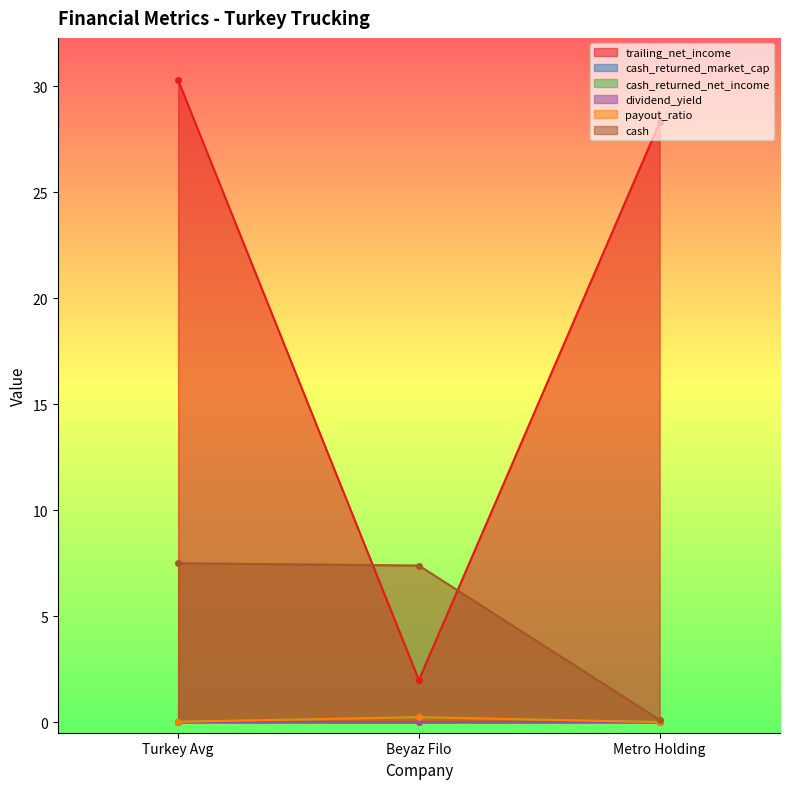

Between Beyaz Filo and Turkey Avg, which is larger?

Turkey Avg